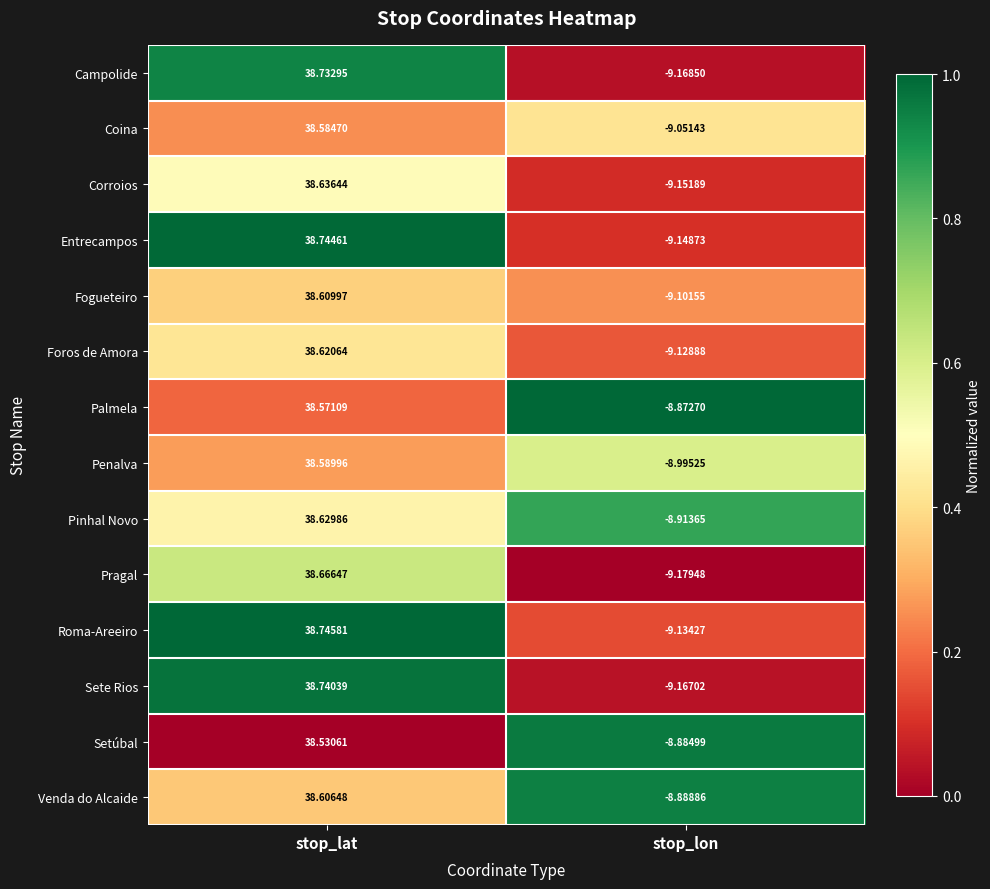

Where does the Entrecampos series first go above 38?

stop_lat